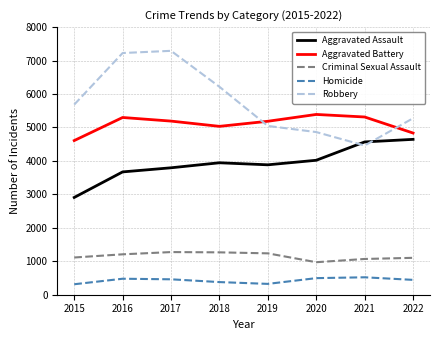

Which series has the largest range (max minus min)?

Robbery